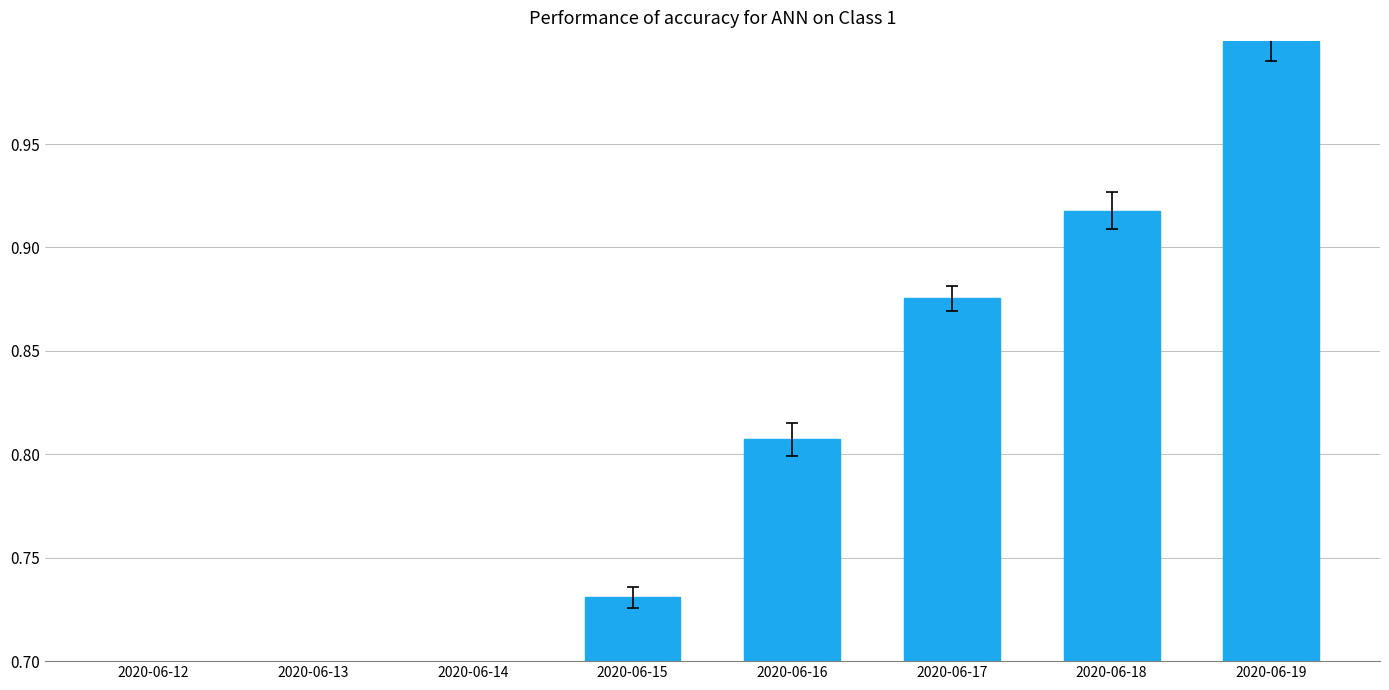

What is the average value?

0.8